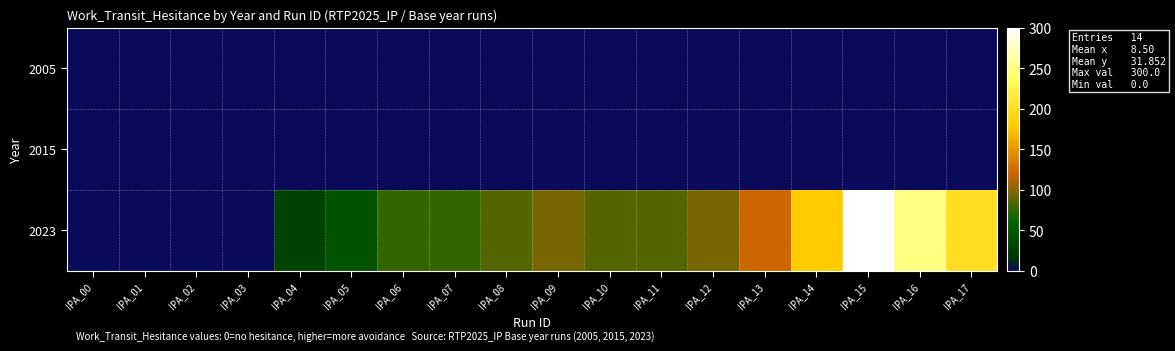

Between IPA_00 and IPA_09, which is larger?

IPA_00